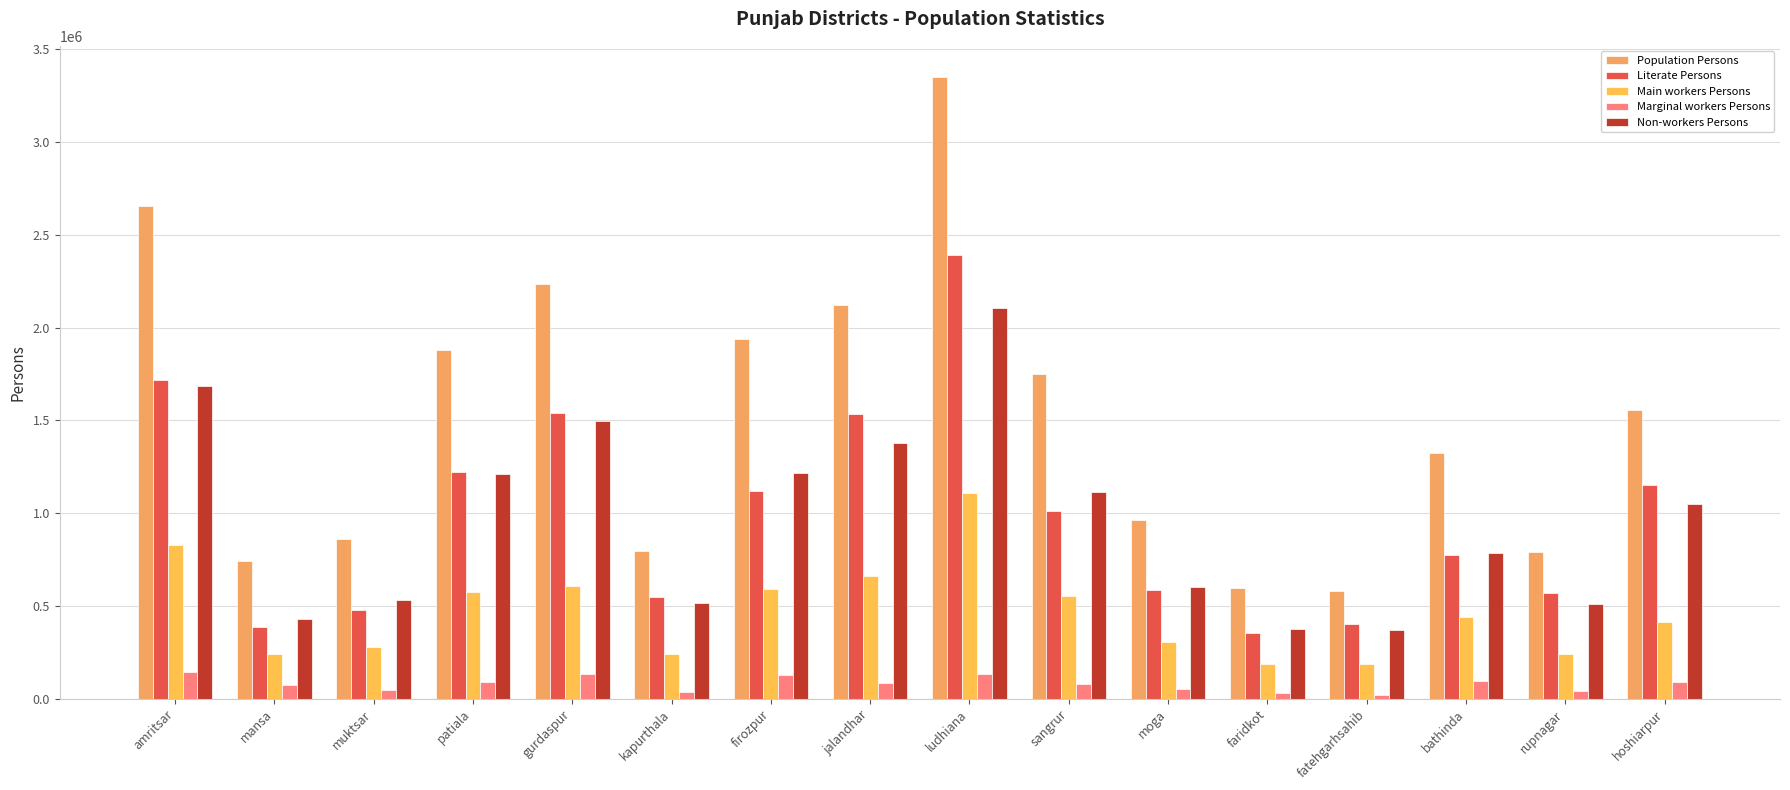

What is the total value across all series at mansa?

1874212